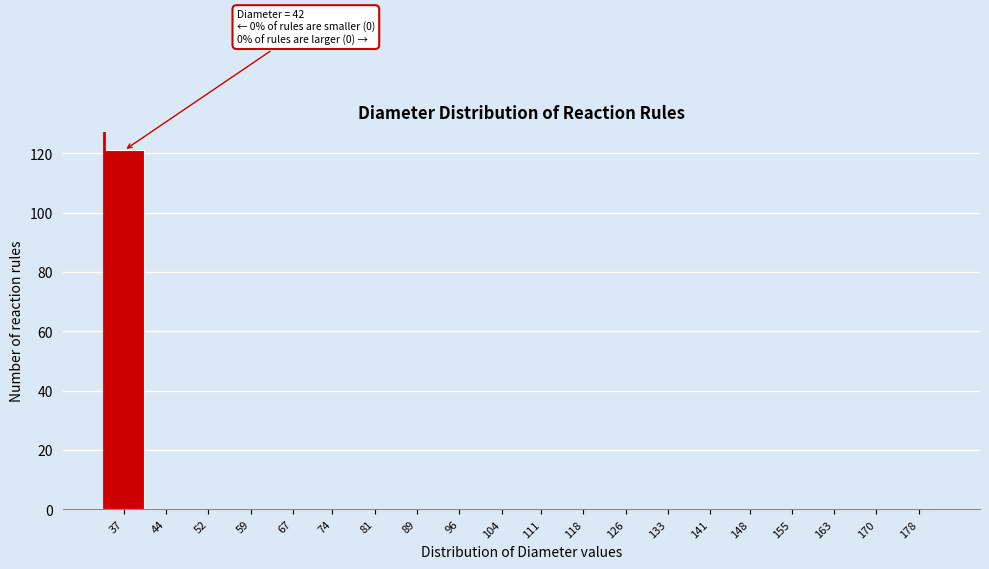

Reading right to left, what are all the values shown in this chart?

178=0	170=0	163=0	155=0	148=0	141=0	133=0	126=0	118=0	111=0	104=0	96=0	89=0	81=0	74=0	67=0	59=0	52=0	44=0	37=121